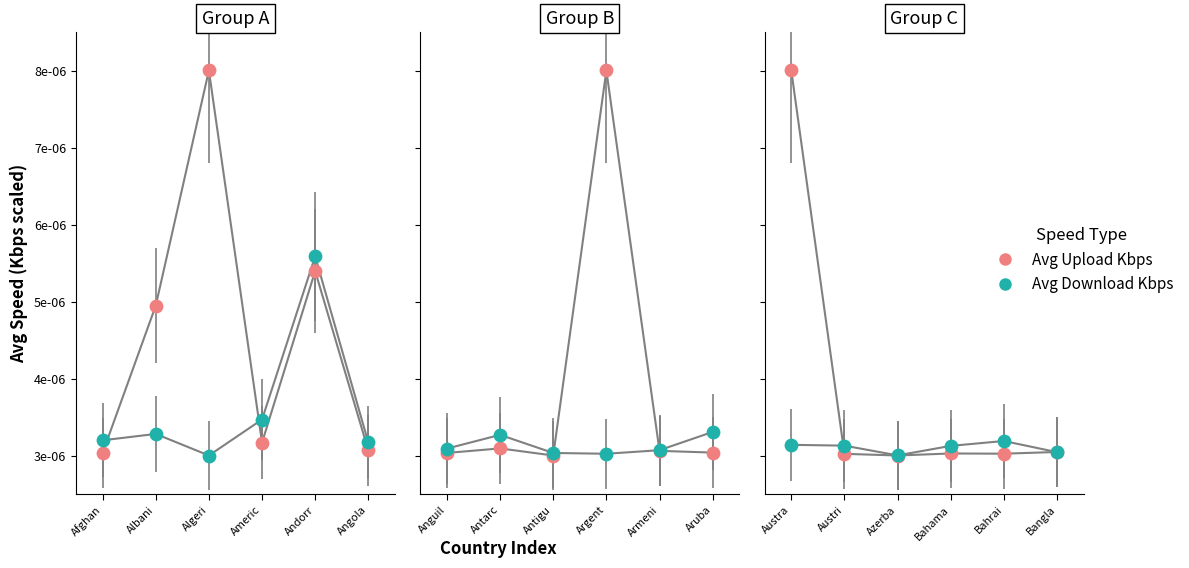

Which series reaches the minimum Y coordinate?

Avg Upload Kbps